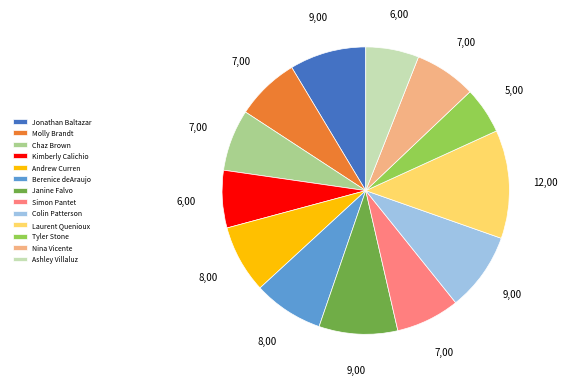

What is the smallest slice in the pie chart?

Tyler Stone